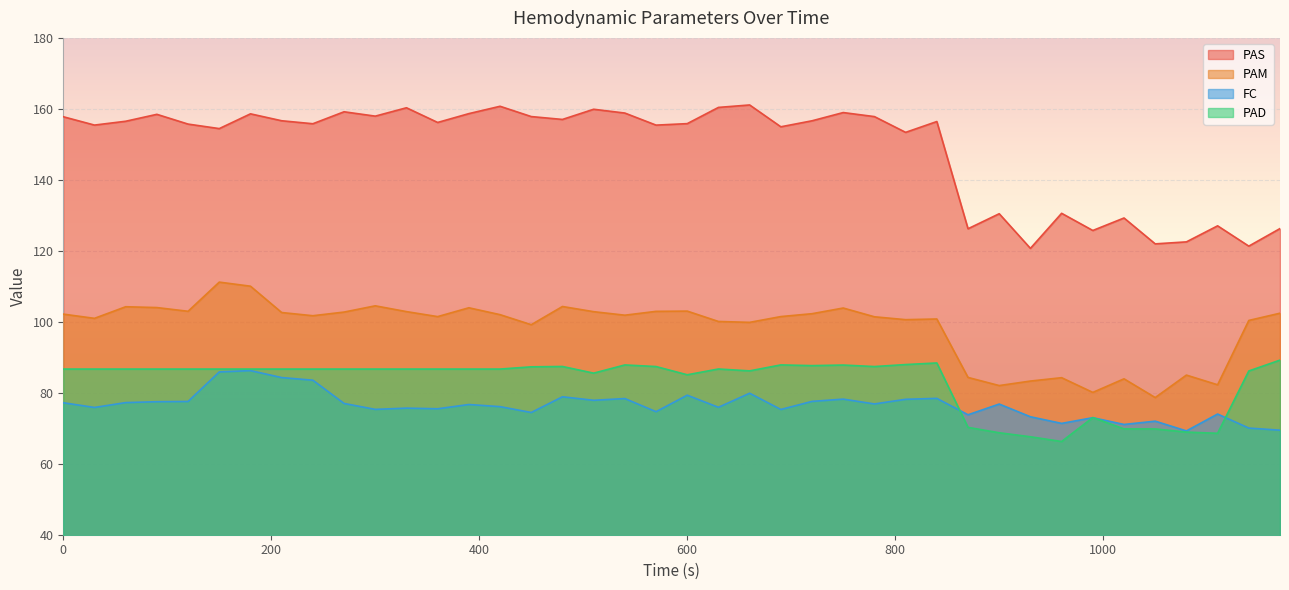

True or false: PAS has more than 0 points higher than both neighbors.

True